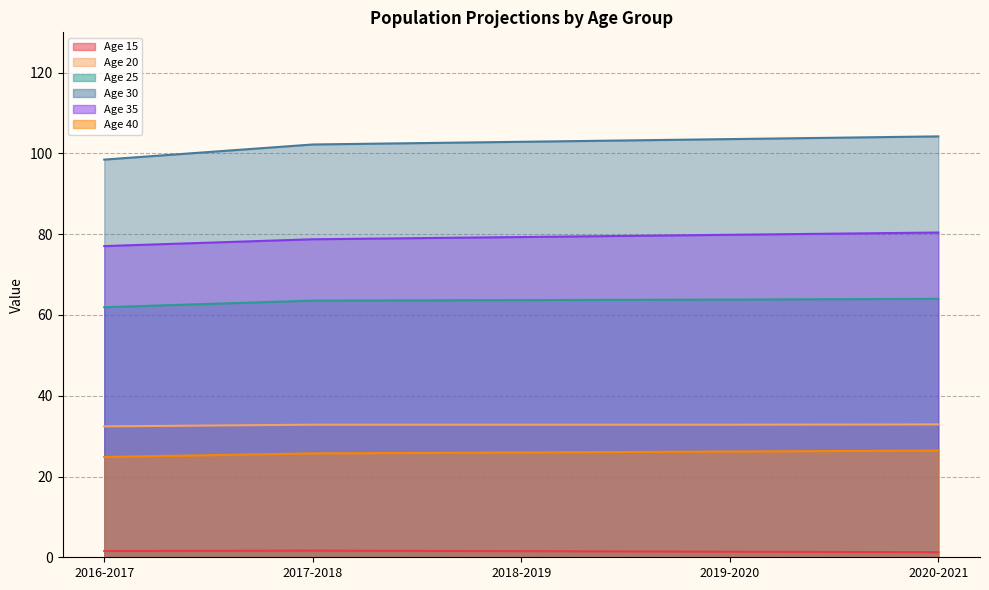

True or false: Age 15 and Age 20 intersect in this chart.

False